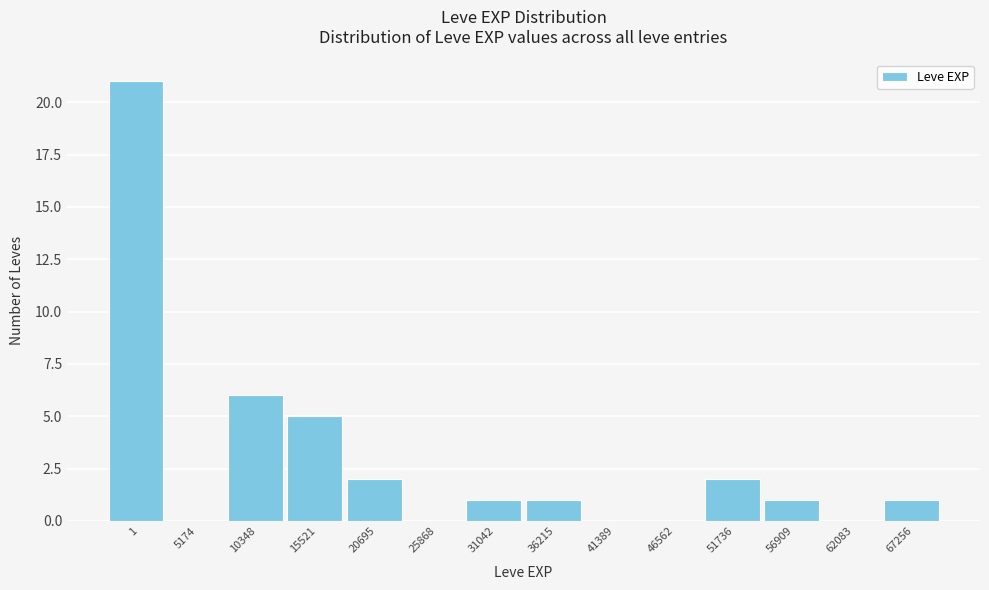

Reading left to right, what are all the values shown in this chart?

1=21	5174=0	10348=6	15521=5	20695=2	25868=0	31042=1	36215=1	41389=0	46562=0	51736=2	56909=1	62083=0	67256=1